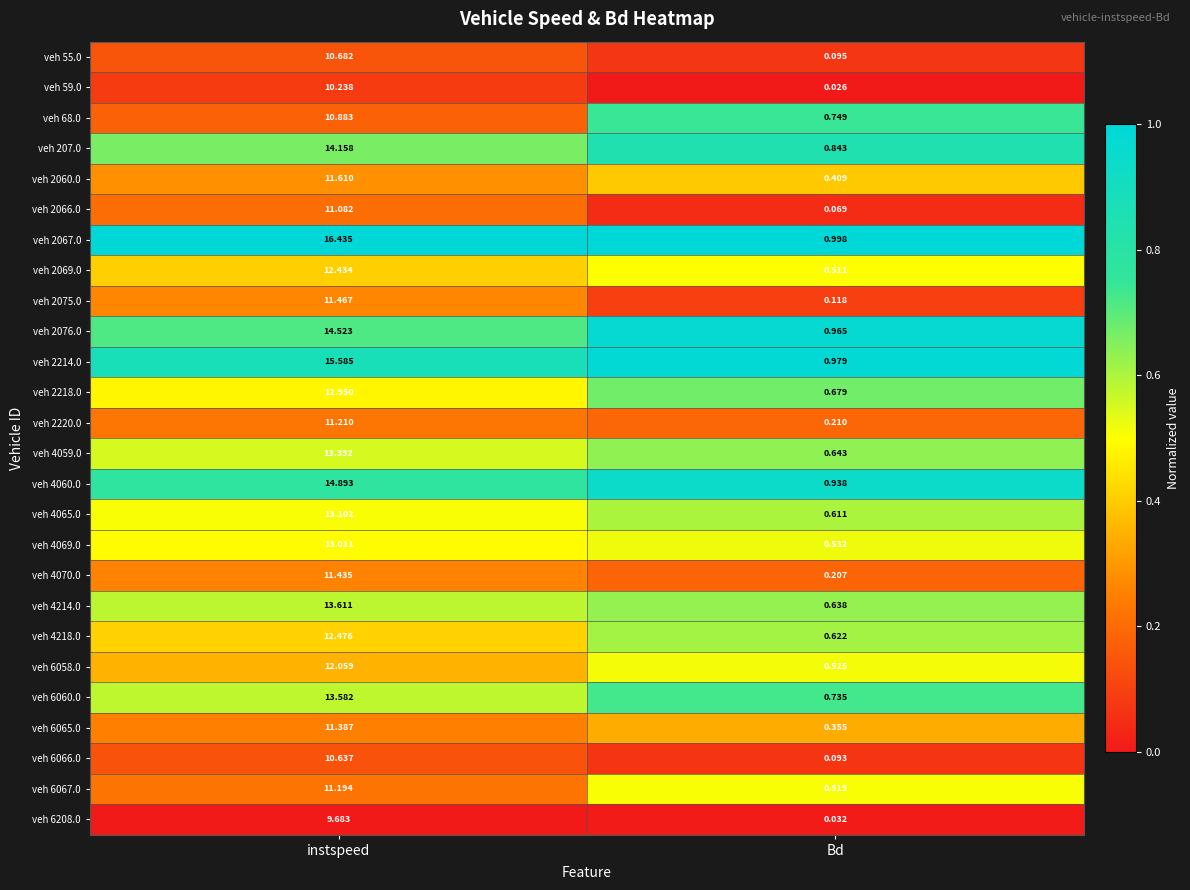

How many series are shown in this chart?

26